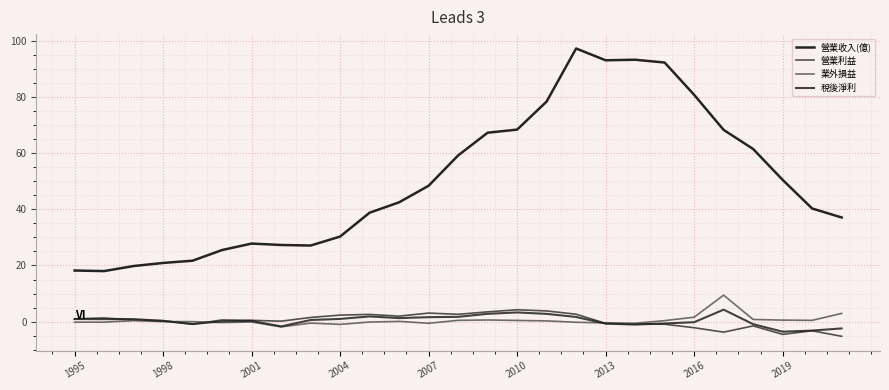

Which series has the largest total across all categories?

營業收入(億)